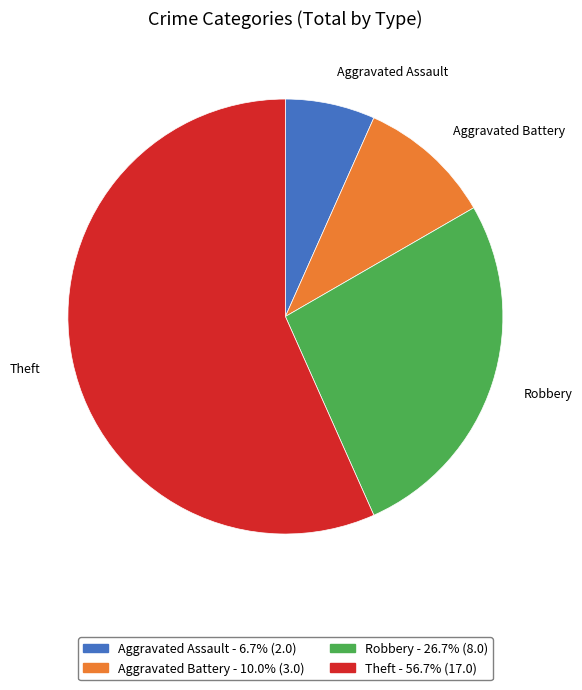

Rank the categories by value from lowest to highest.

Aggravated Assault, Aggravated Battery, Robbery, Theft